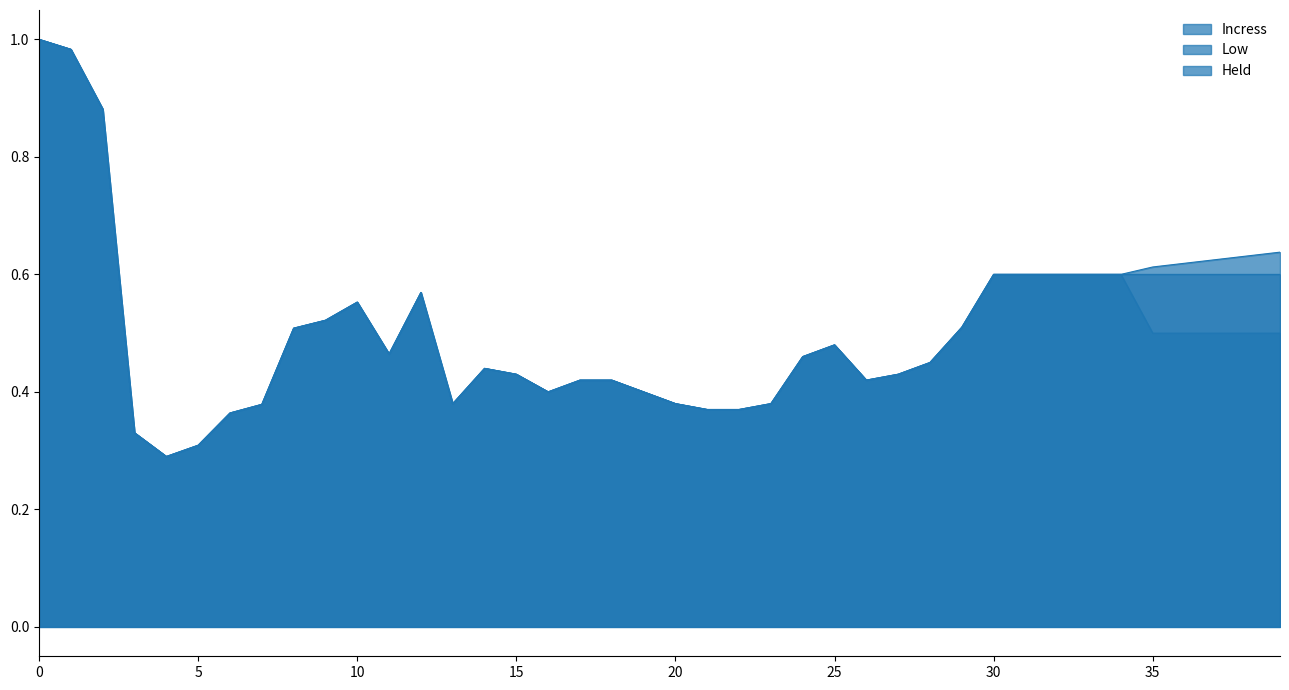

True or false: Held has more than 1 points higher than both neighbors.

True